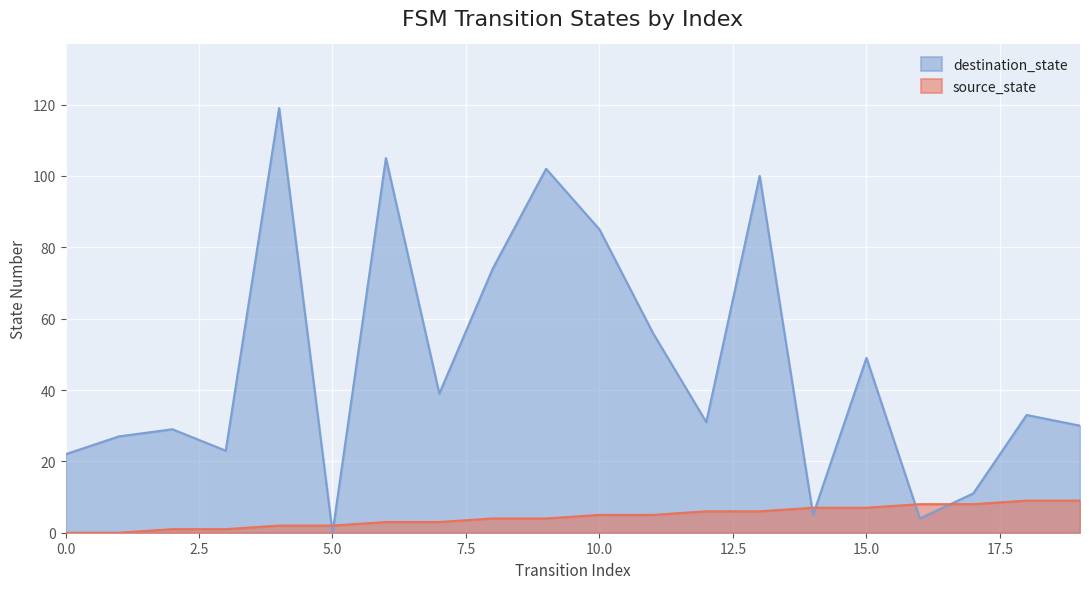

In destination_state, how many points are higher than both neighbors (excluding endpoints)?

7